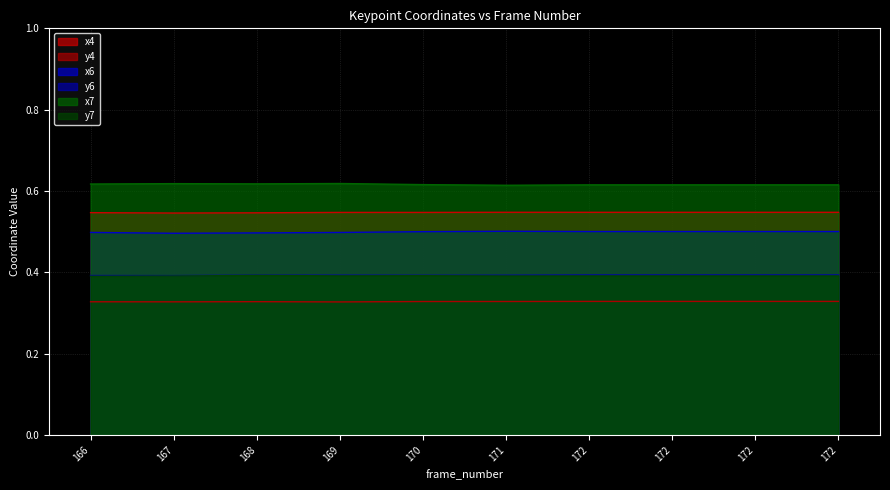

At which label is x4 closest to 0?

167